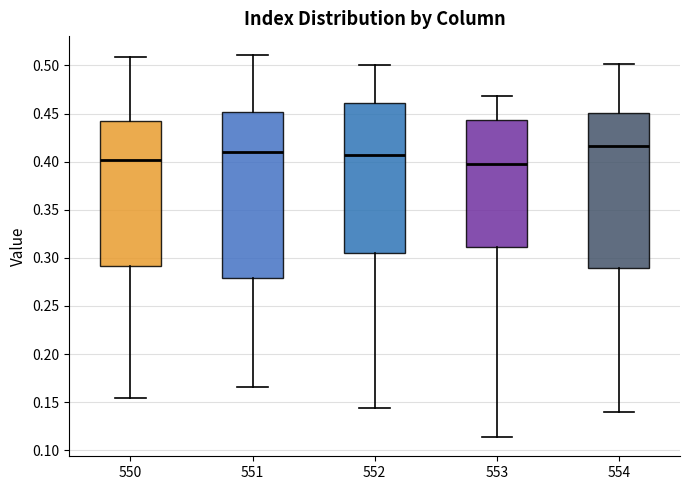

Reading left to right, transcribe this box plot: for each box, give where its median line is, the range the box spans, and where its two whiskers end, as read against the y-axis. The values are not printed on the chart, so give them approximately, as read against the axis.

550: median 0.400, box 0.290 to 0.440, whiskers 0.155 to 0.510
551: median 0.410, box 0.280 to 0.450, whiskers 0.165 to 0.510
552: median 0.405, box 0.305 to 0.460, whiskers 0.145 to 0.500
553: median 0.395, box 0.310 to 0.445, whiskers 0.115 to 0.470
554: median 0.415, box 0.290 to 0.450, whiskers 0.140 to 0.500